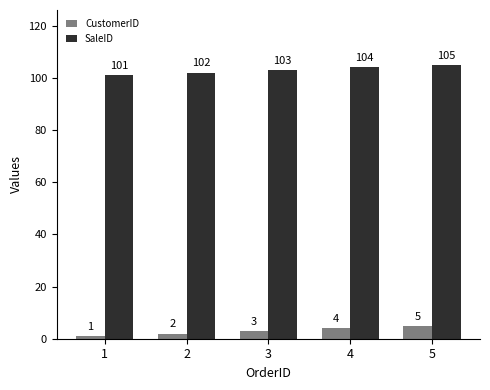

What is the average value of the SaleID series?

103